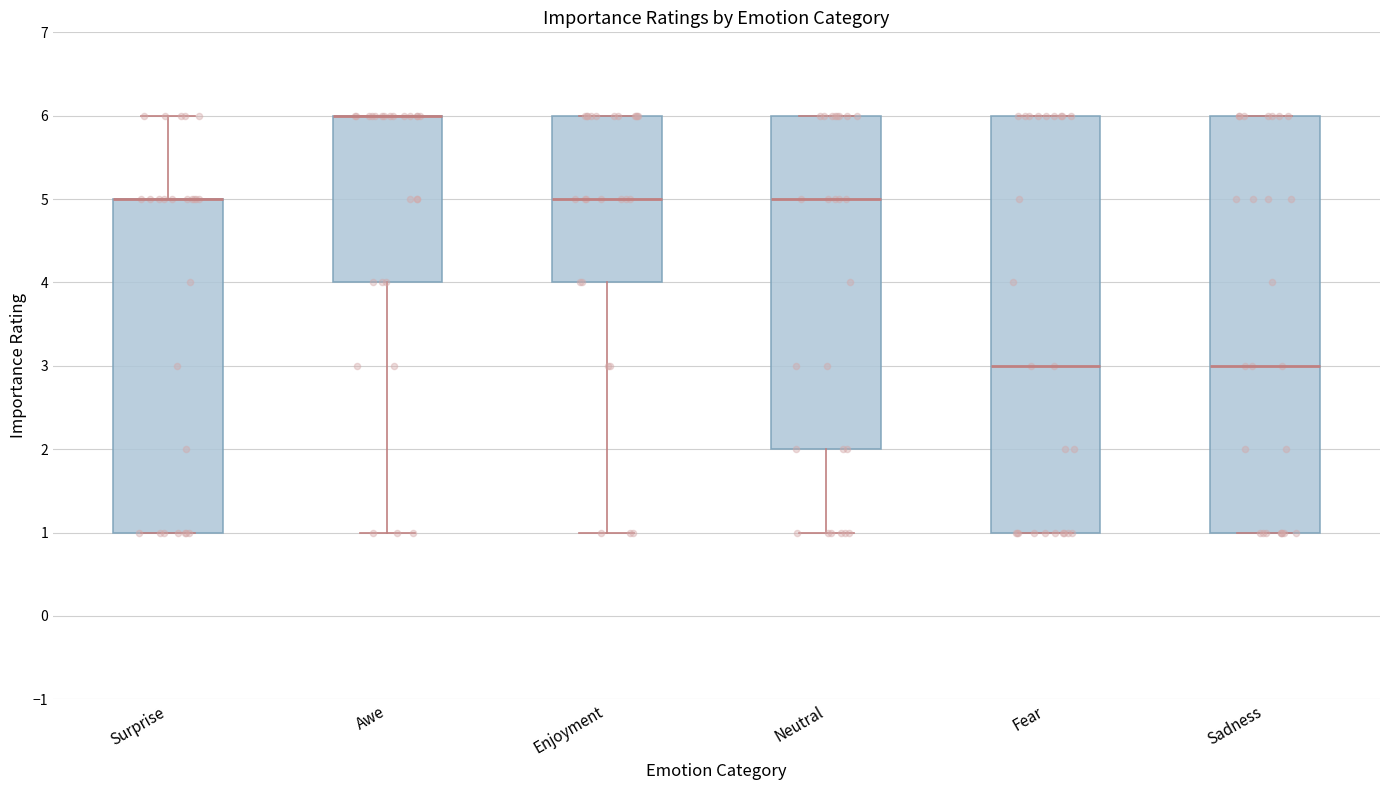

Where does the median line of the box for Sadness sit on the y-axis? The values are not printed on the chart, so give them approximately, as read against the axis.

3